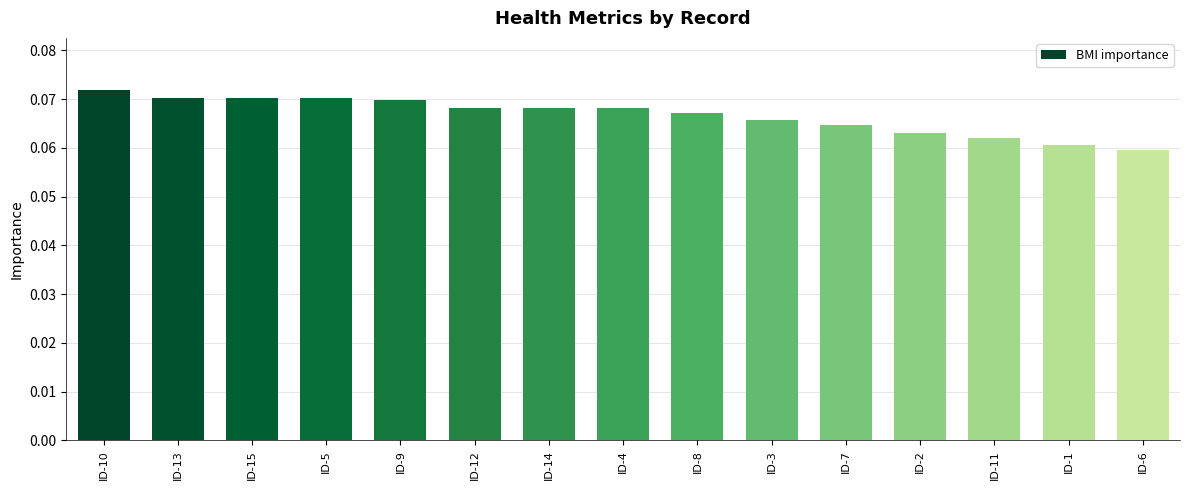

Count the values in the range 0 to 1.

15